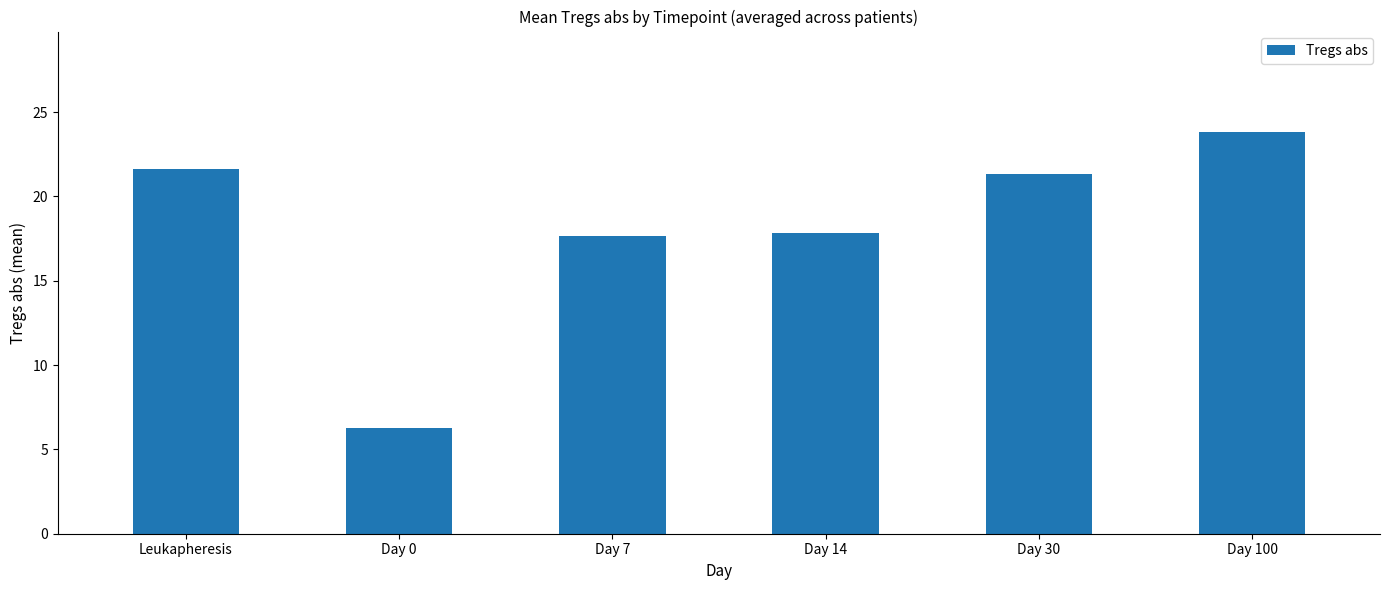

Does the chart contain stacked bars?

No